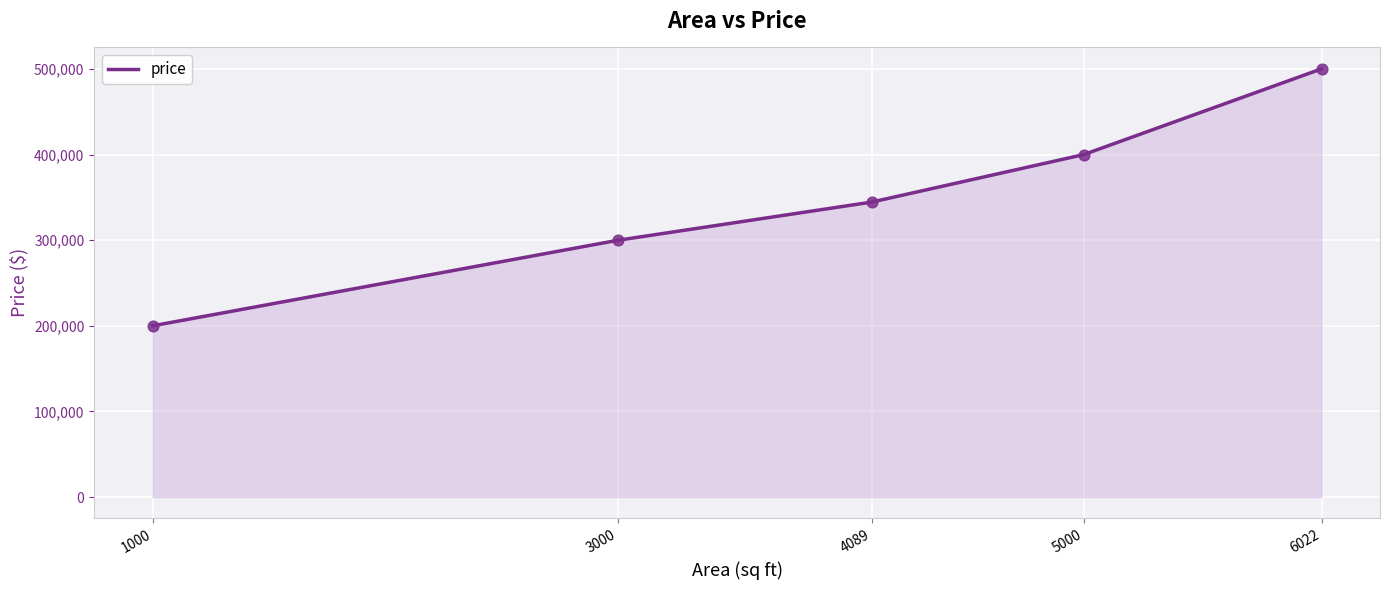

What is the ratio of the value at 6022 to the value at 3000?

1.7